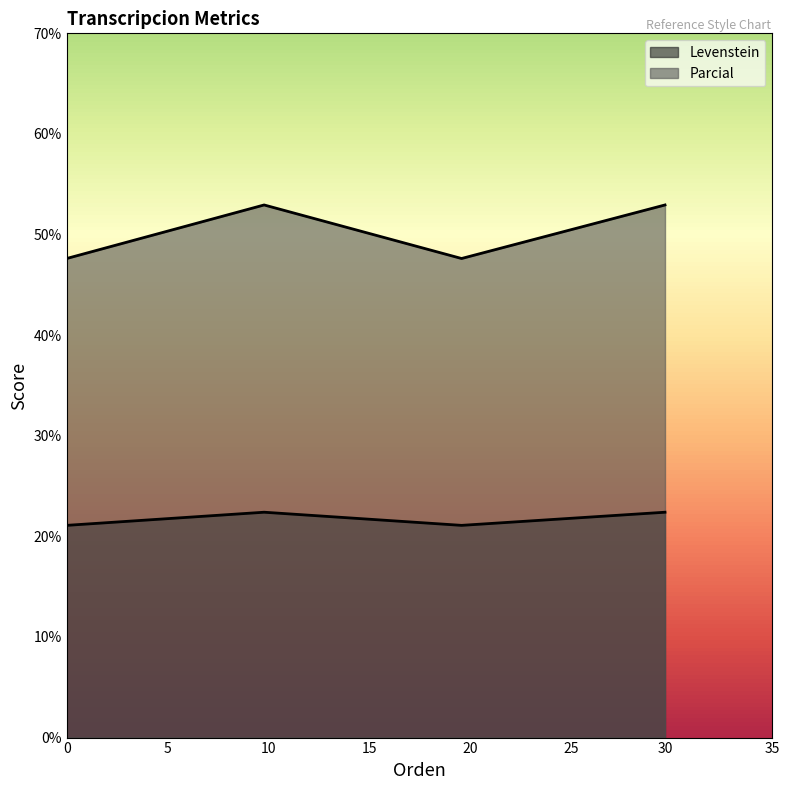

What are all the series names shown in the legend?

Levenstein, Parcial